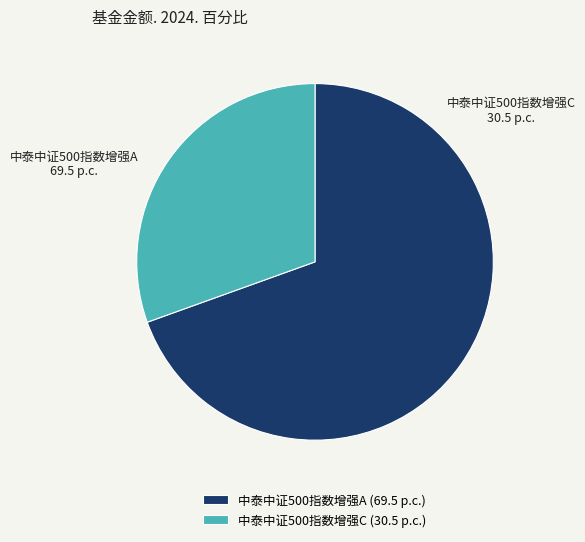

Do 中泰中证500指数增强C and 中泰中证500指数增强A together represent more than half of the pie?

Yes